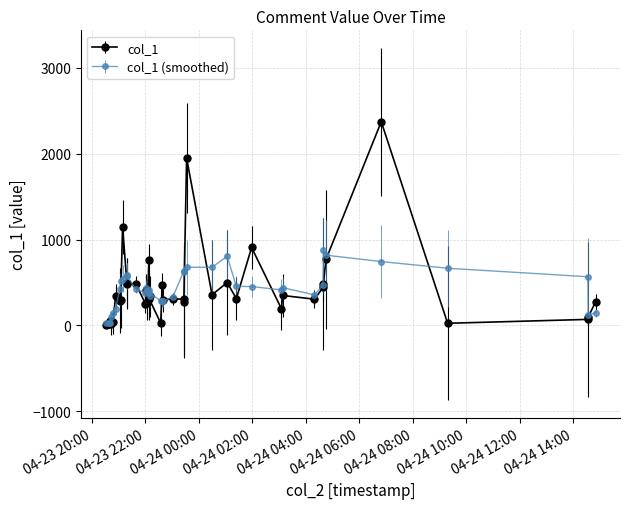

How many lines are shown in the chart?

2